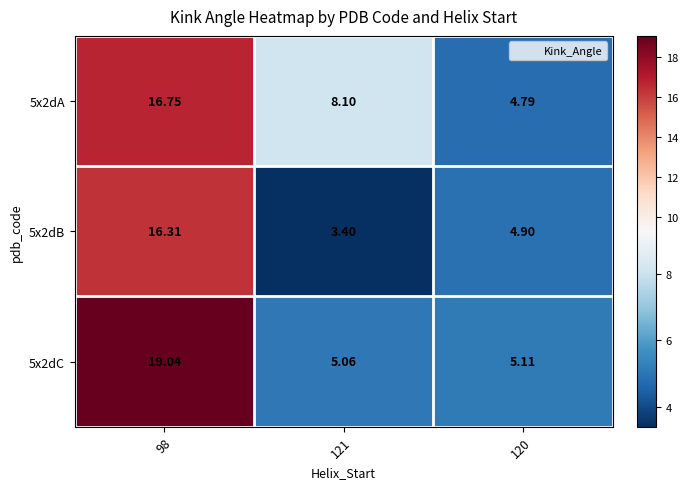

What is the total value across all series at 120?

14.8